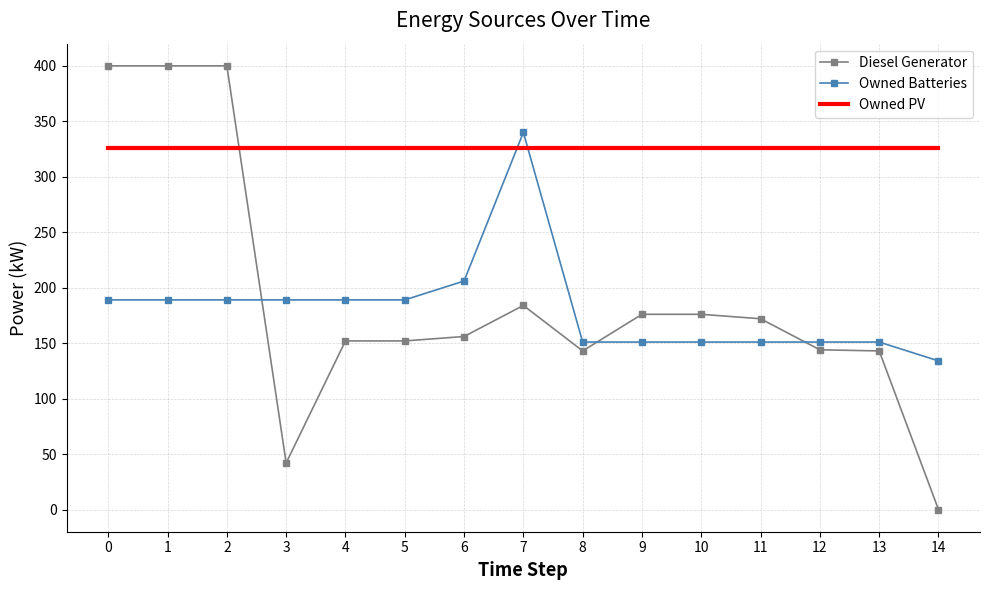

True or false: Diesel Generator has a value of 0 at 14.

True